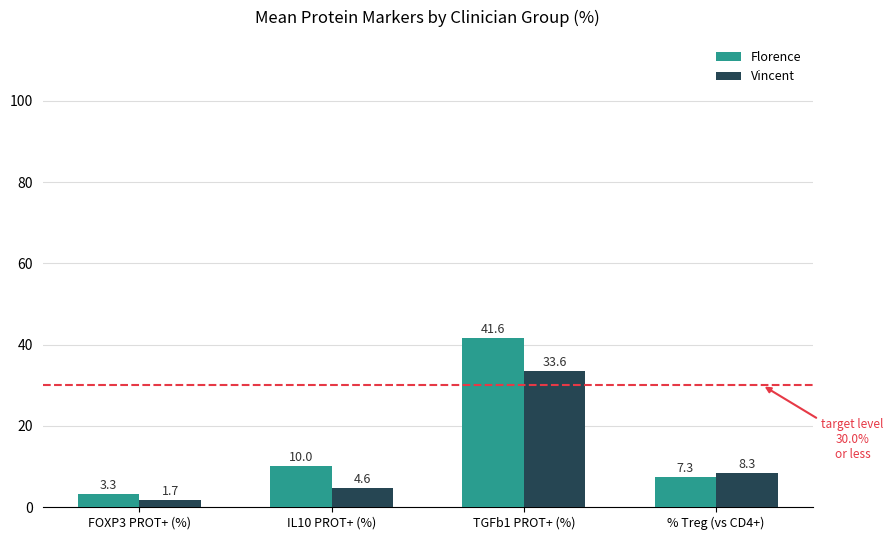

What is the difference between the maximum and minimum values in the Florence series?

38.3